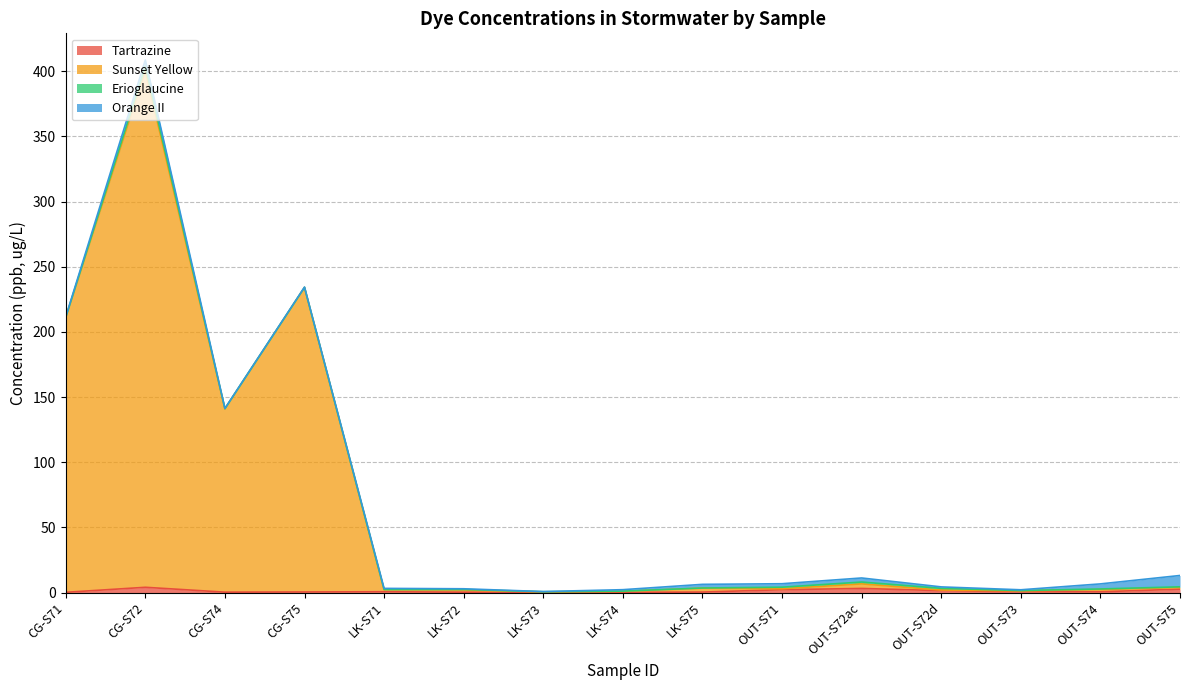

What is the difference between the second highest and minimum values in the Sunset Yellow series?

233.6